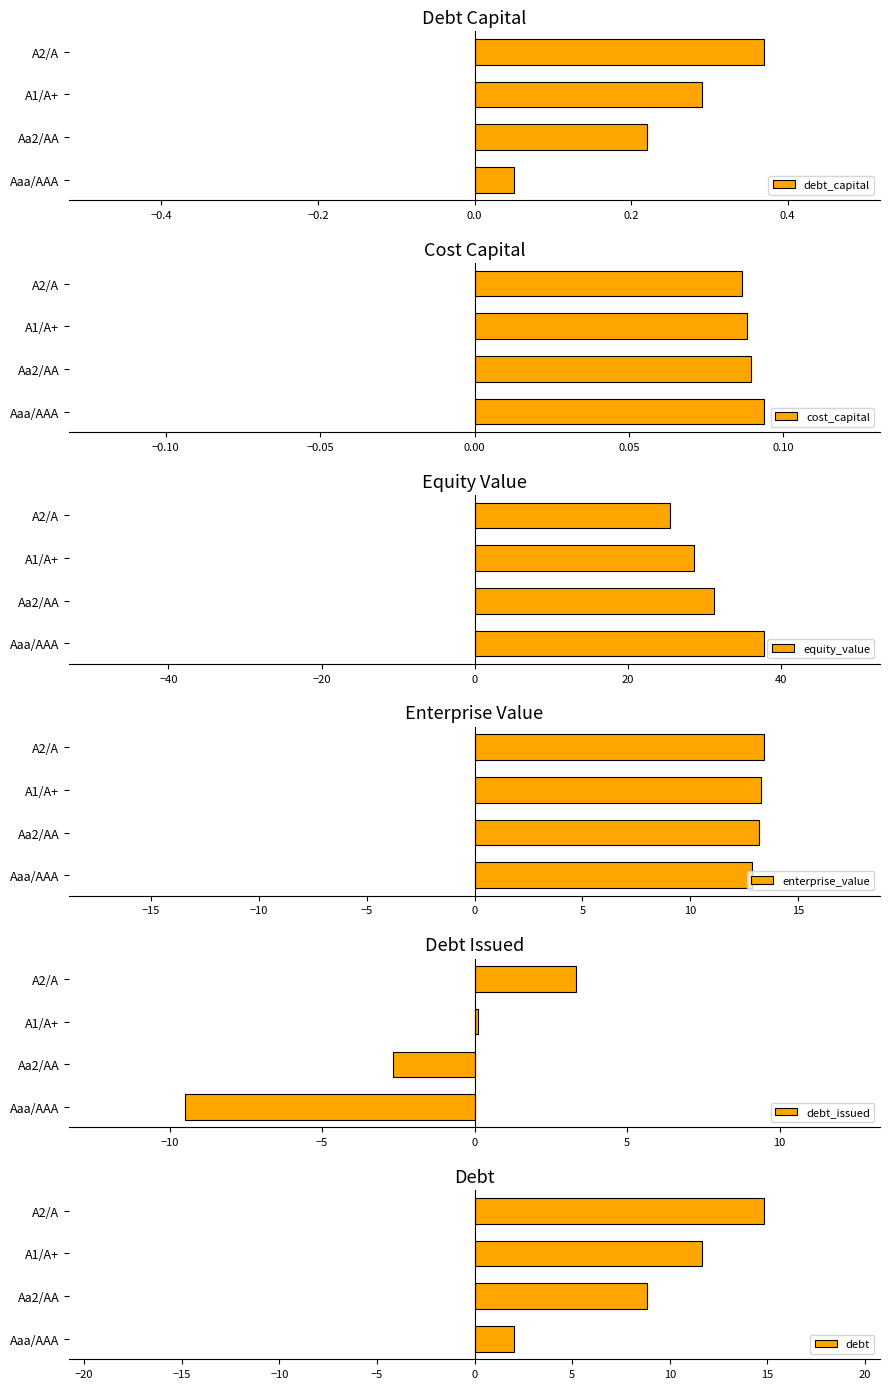

Does the chart contain stacked bars?

No